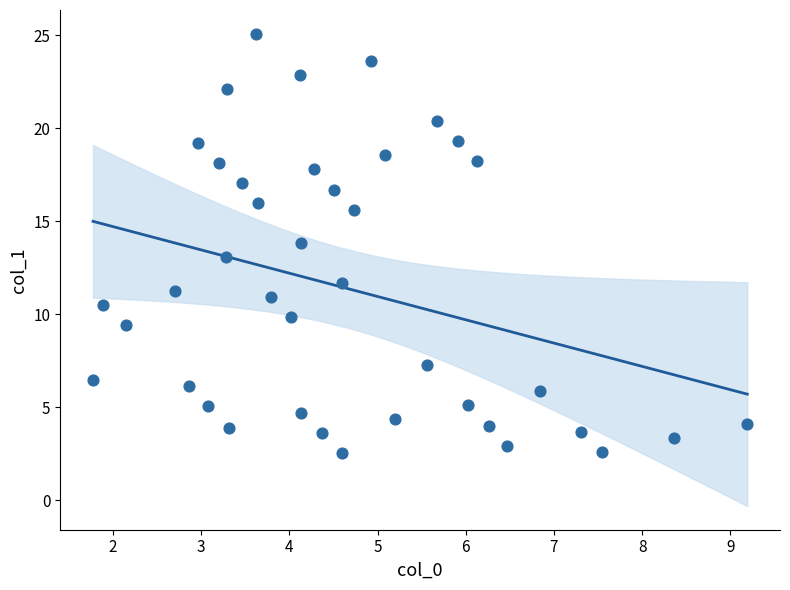

What is the range of X values (max minus min)?

7.4